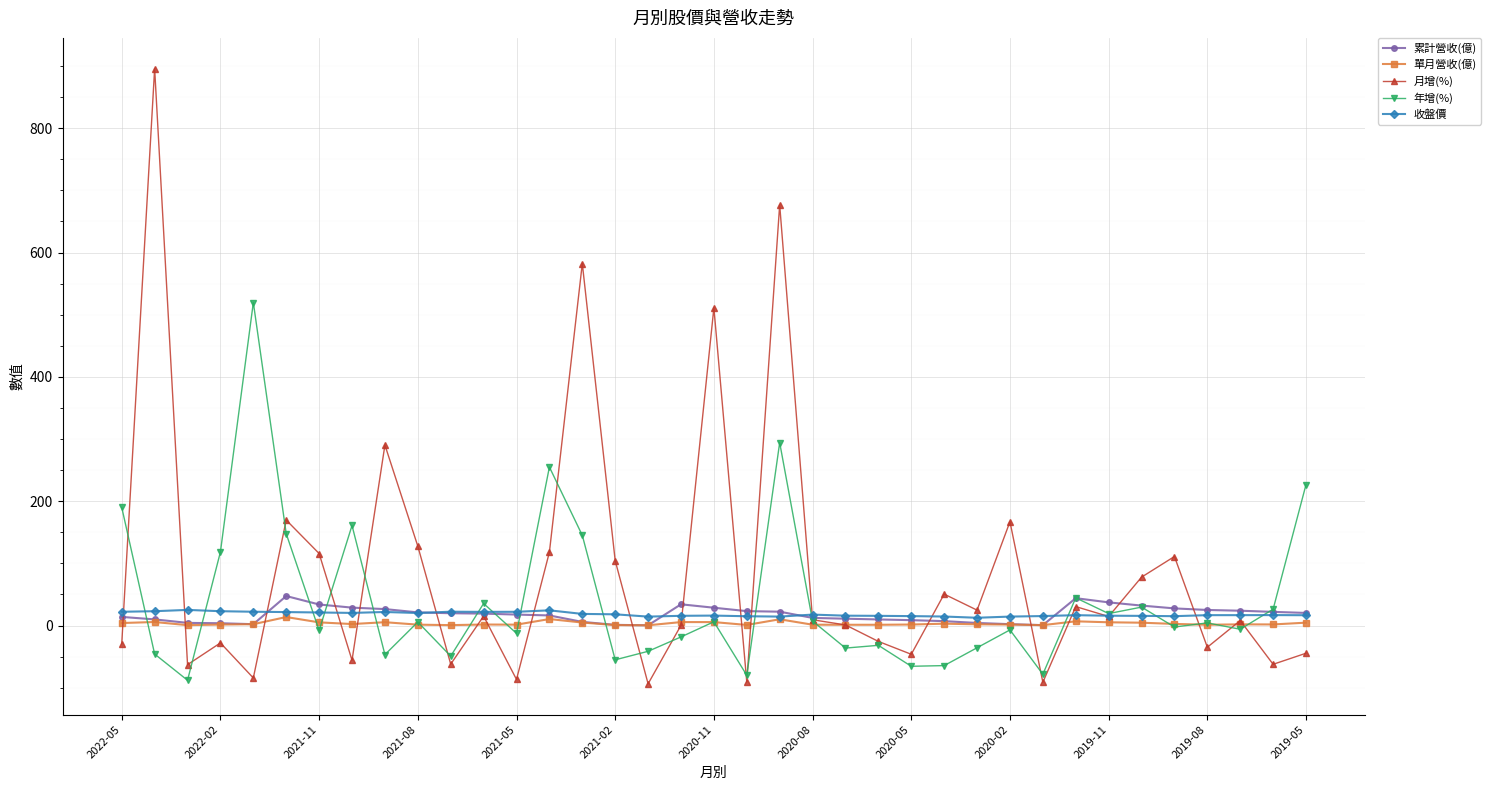

What is the value of the 月增(%) point at the 16th from the left?

104.3